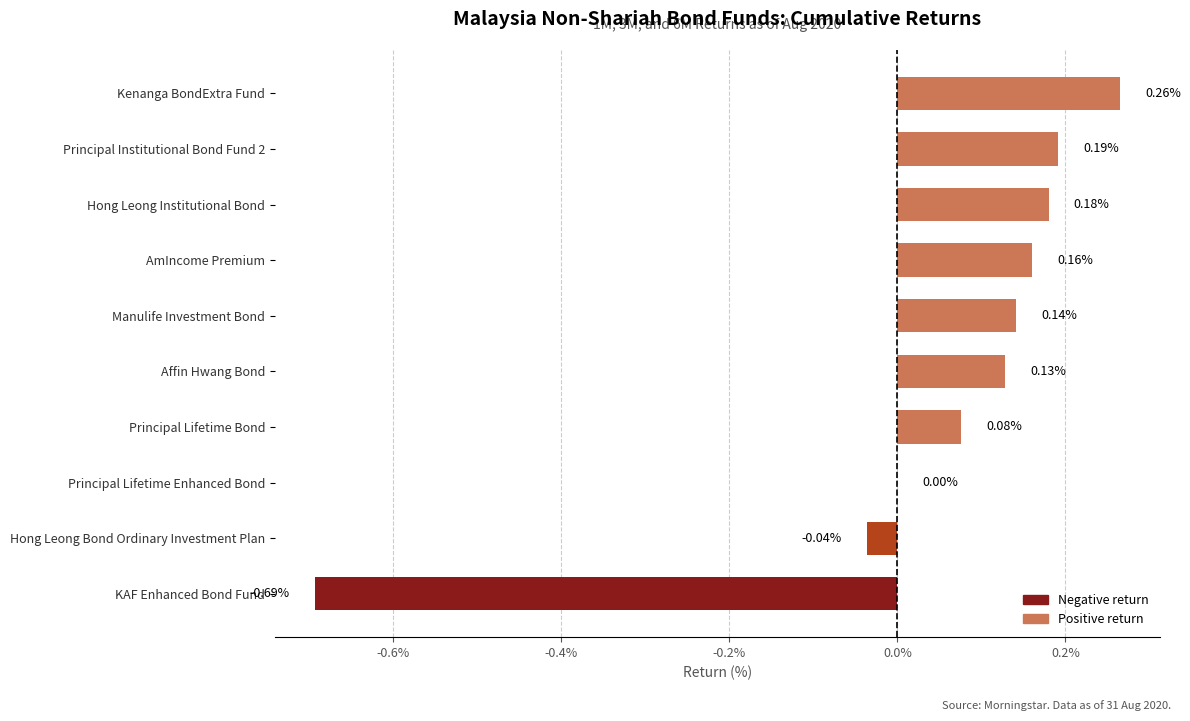

Which category has the highest value across all series?

Kenanga BondExtra Fund